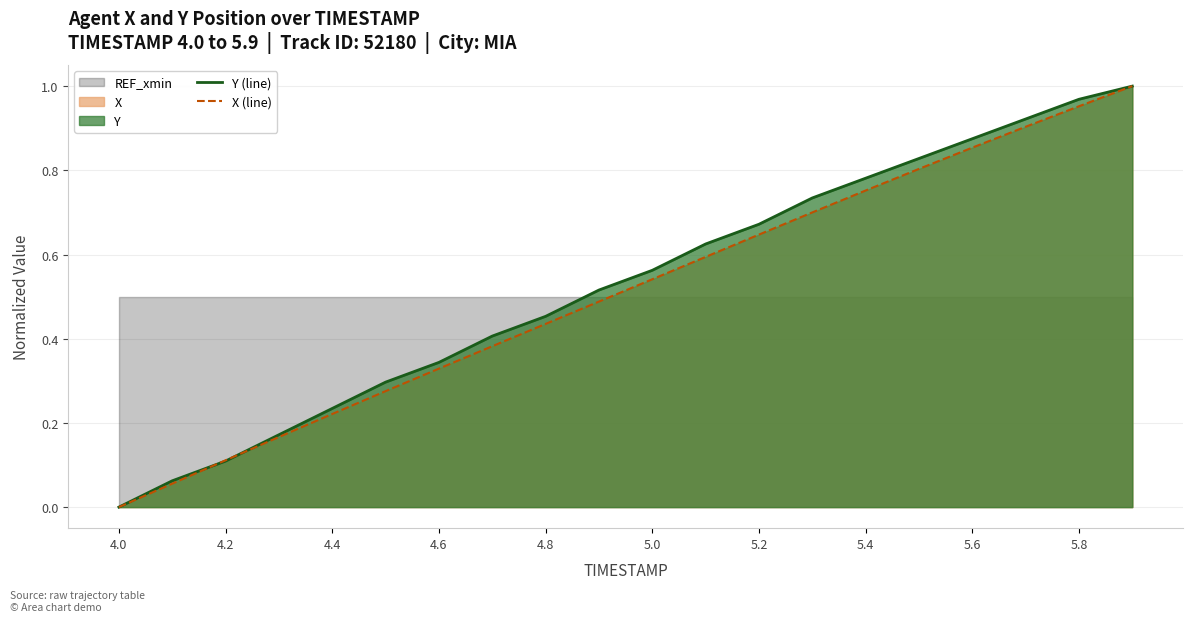

True or false: X (line) has a value of 0.7 at 4.8.

False